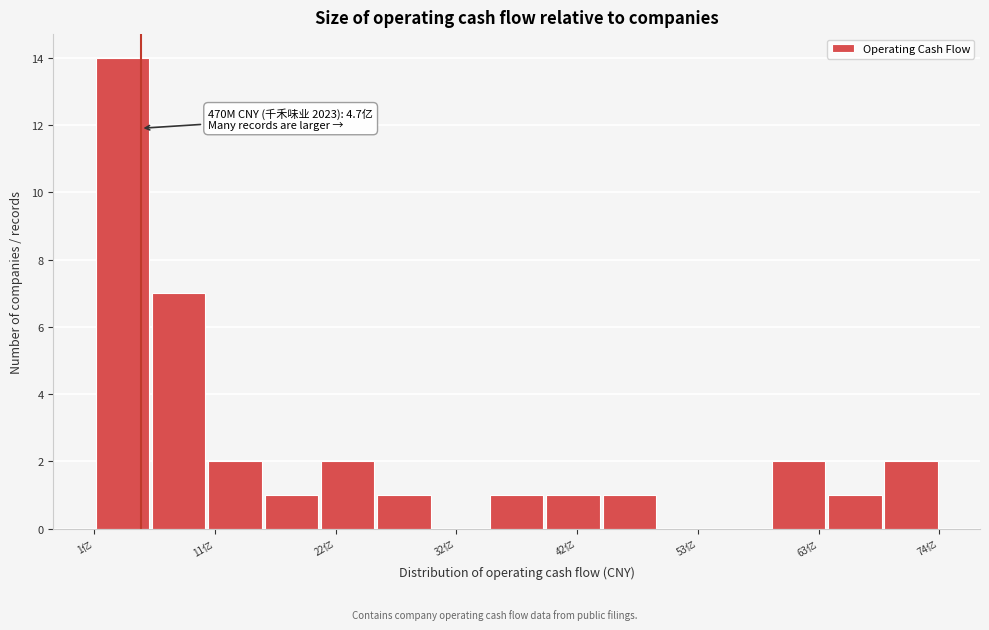

Around what value on the x-axis is the tallest bar? Give the approximate position of its centre, as read against the axis.

4